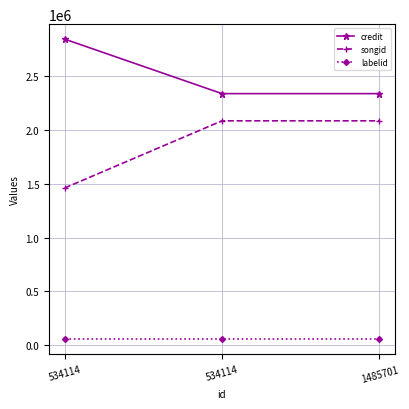

How many lines are shown in the chart?

3